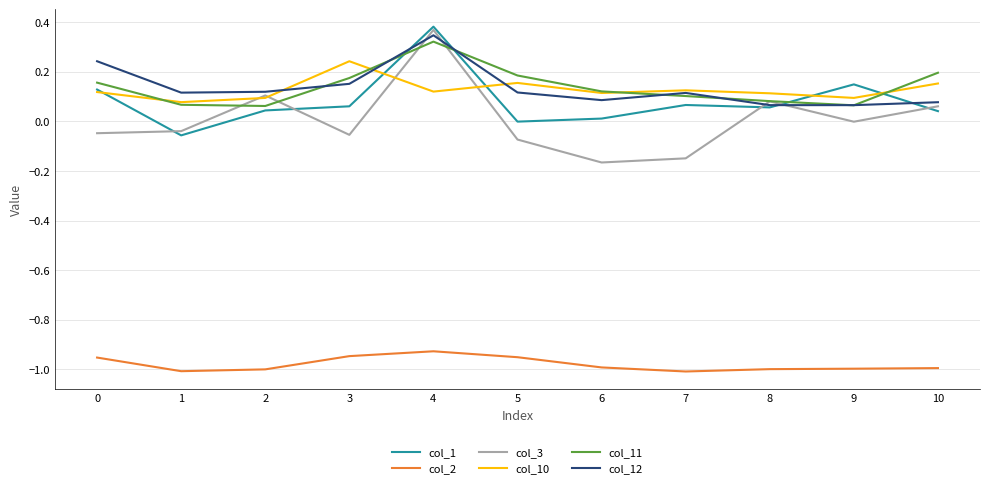

At which label does col_12 reach its peak?

4